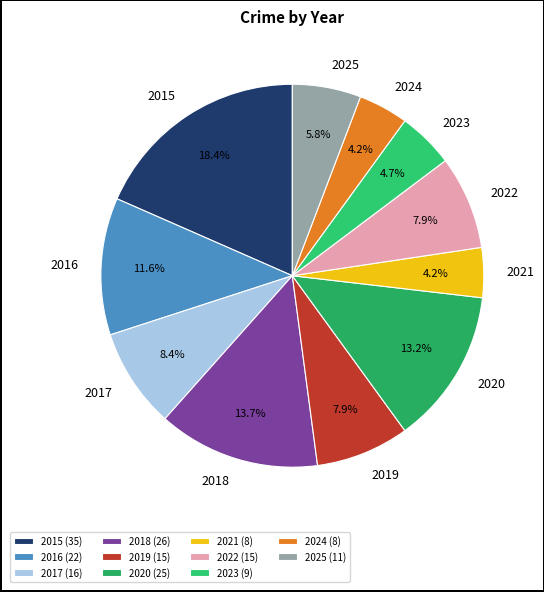

To the nearest percent, what percentage of the pie is 2022?

8%